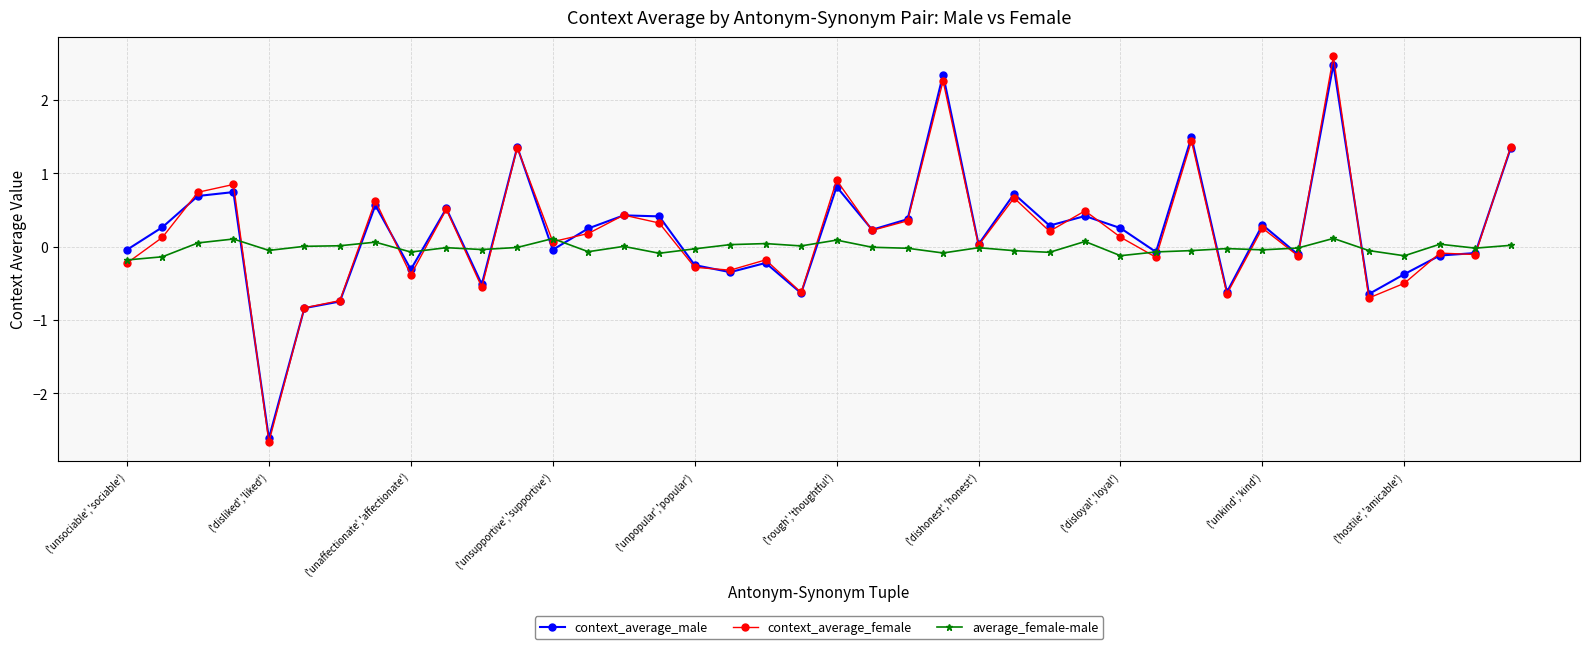

What is the minimum value shown in the chart?

-2.7